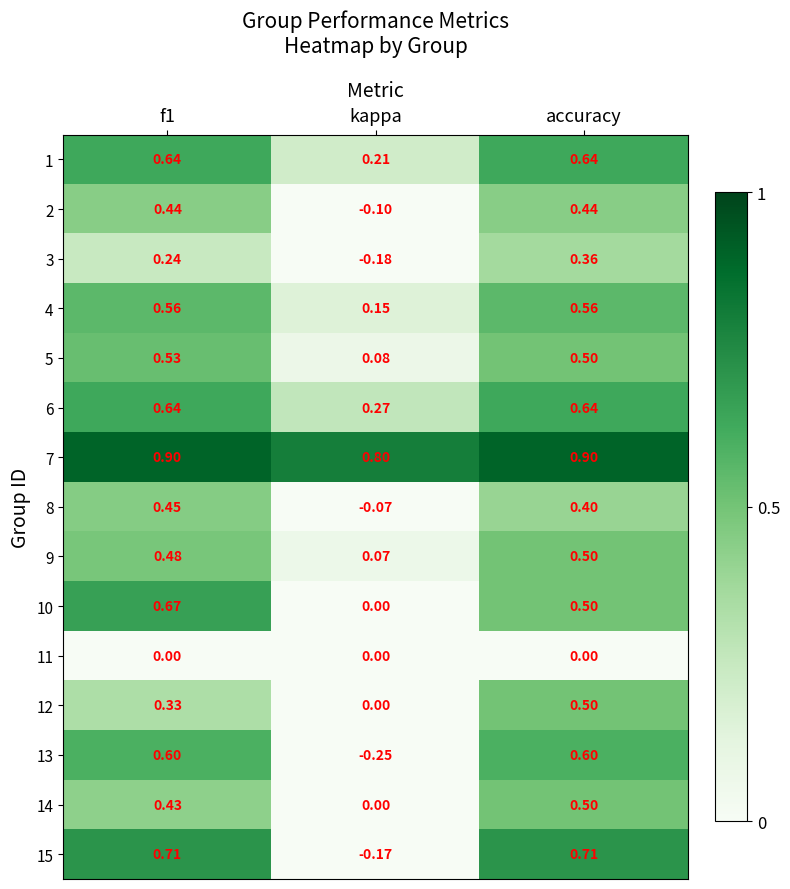

Which label corresponds to the smallest value in the chart?

kappa